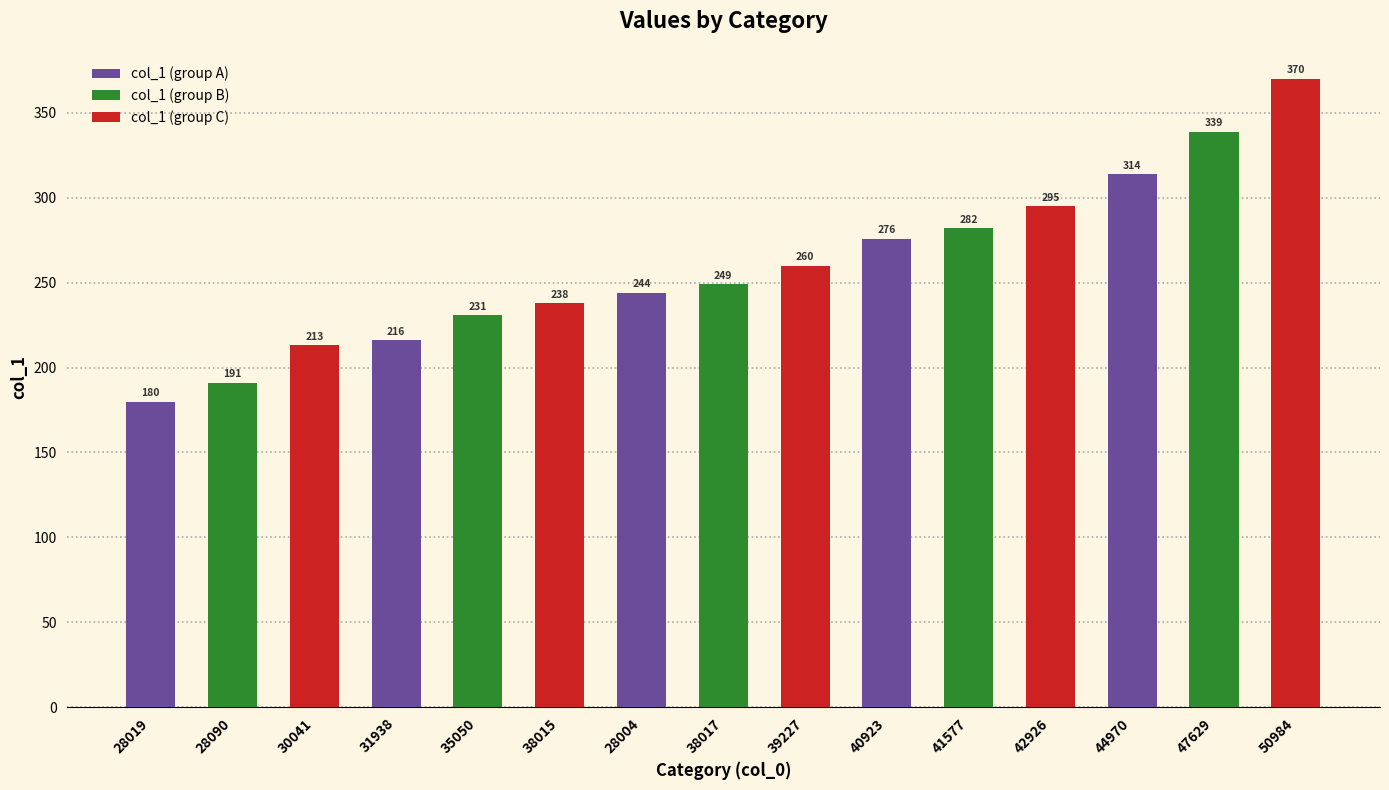

What is the value of the 15th bar from the left?

370